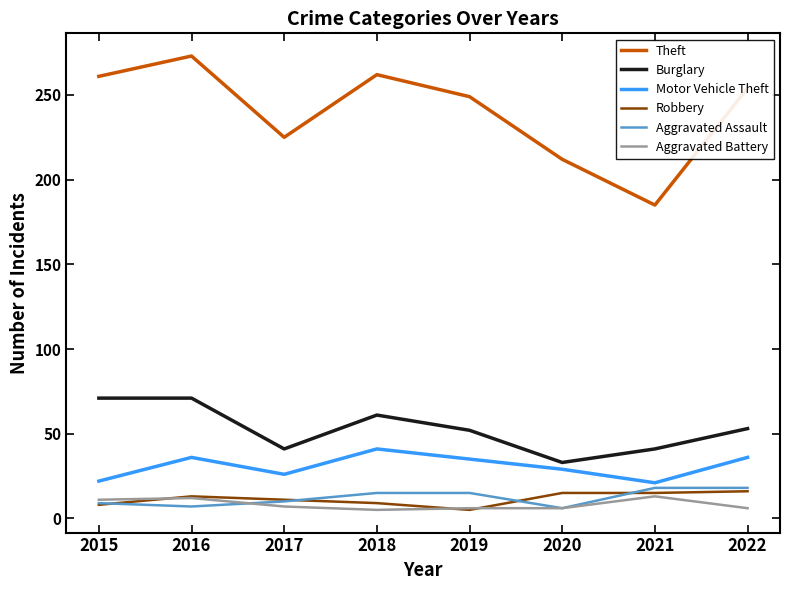

True or false: Aggravated Assault and Burglary cross at least once.

False